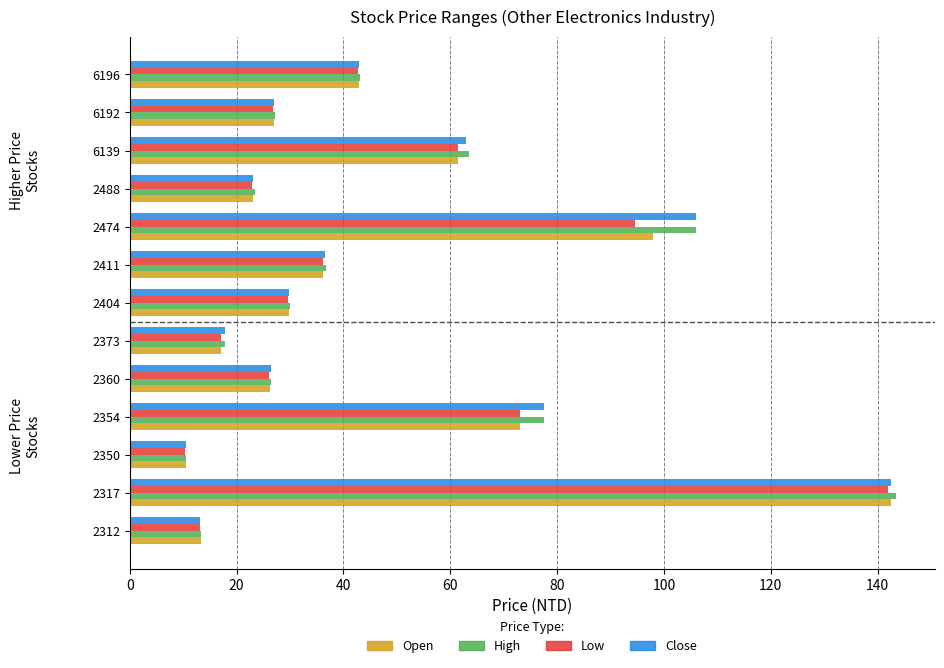

What is the total value across all series at 2317?

570.5